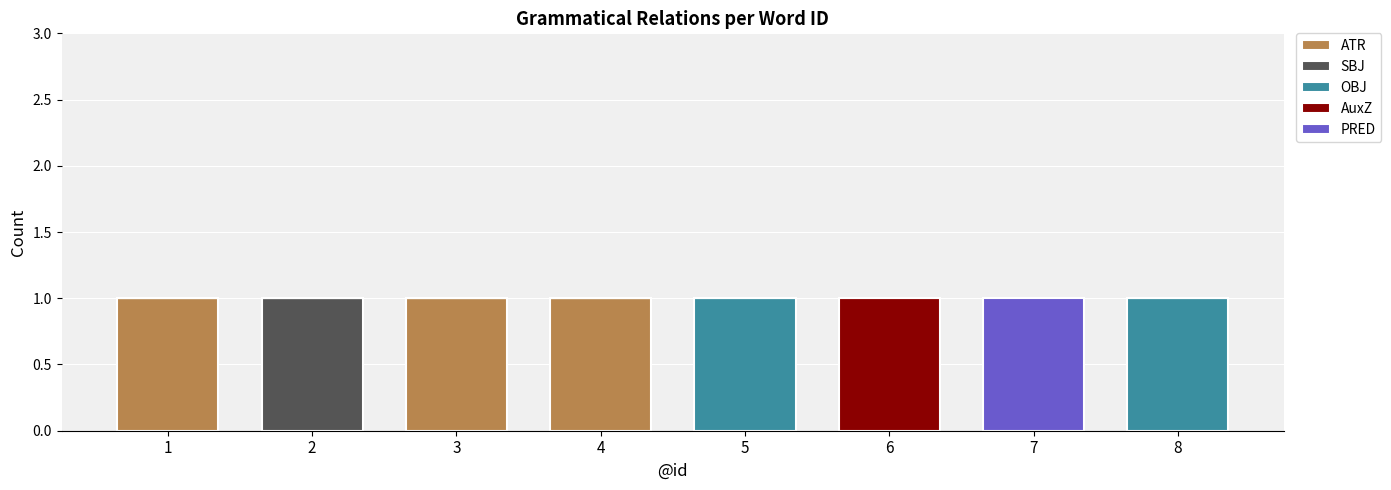

Which has a higher value, 8 or 2?

8